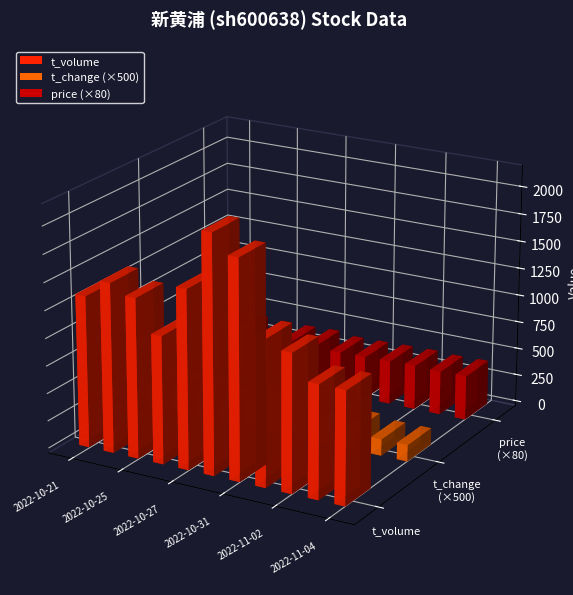

Is the value of t_change at 2022-11-03 greater than the value of t_volume at 2022-10-21?

No